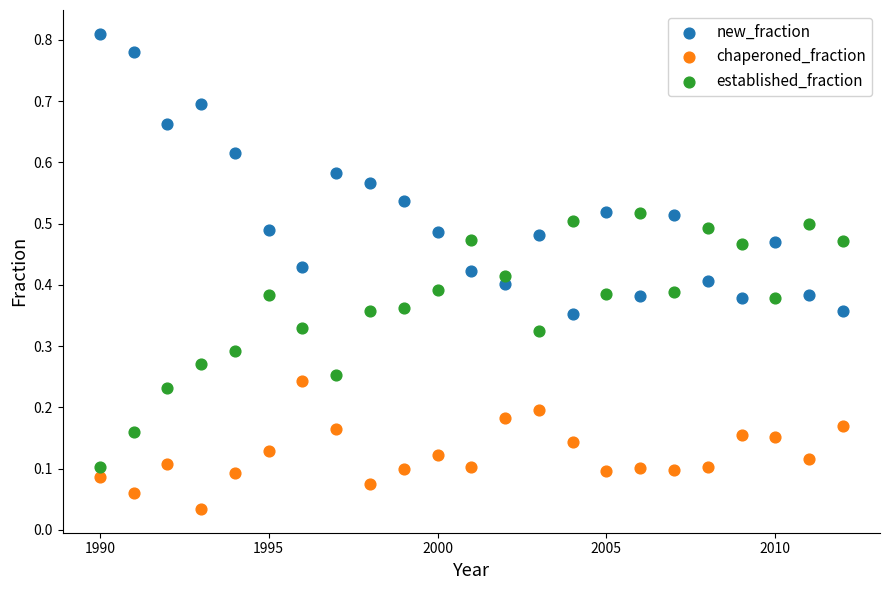

Which series has the largest Y range (max minus min)?

new_fraction